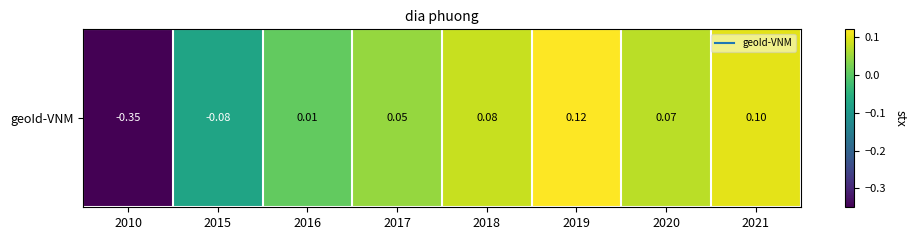

Which has a higher value, 2010 or 2020?

2020